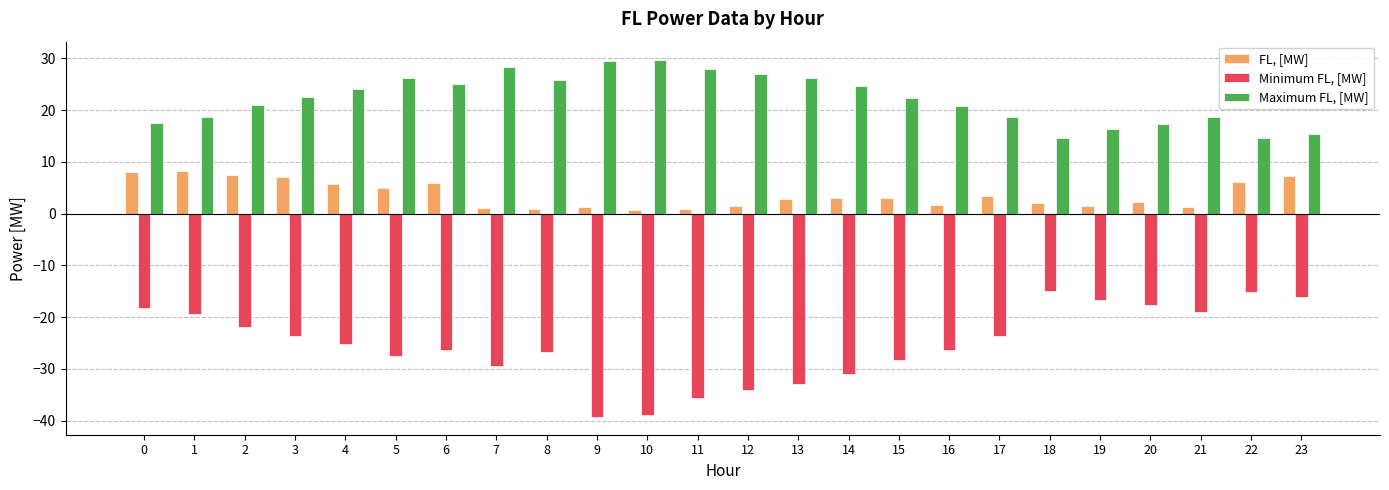

What is the spread (max minus min) of values at 1?

38.2